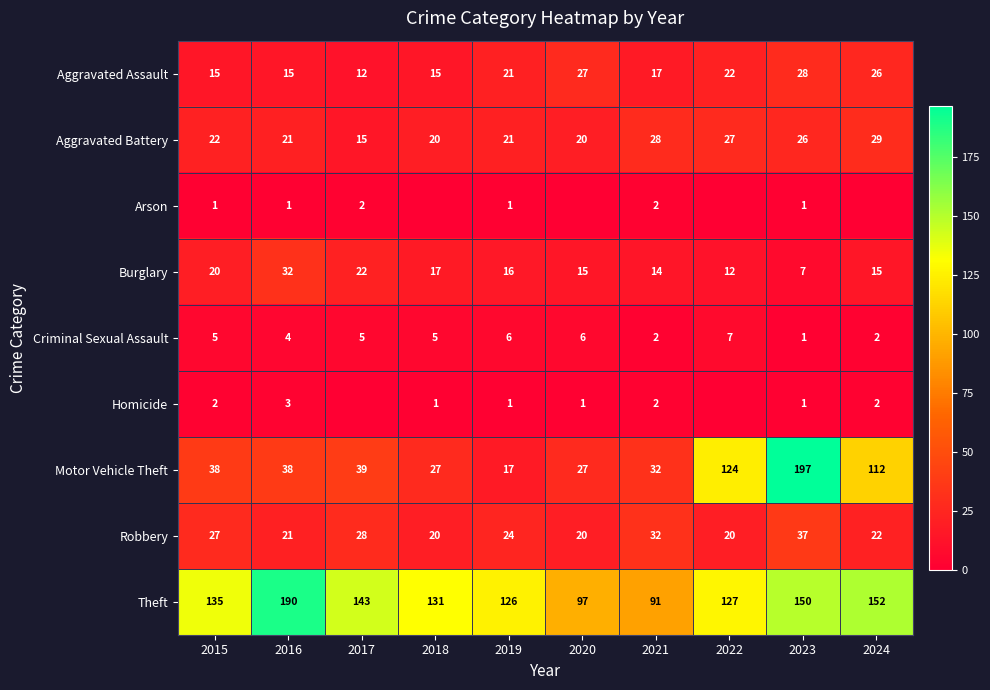

The Theft series shows 258 at 2023. True or false?

False